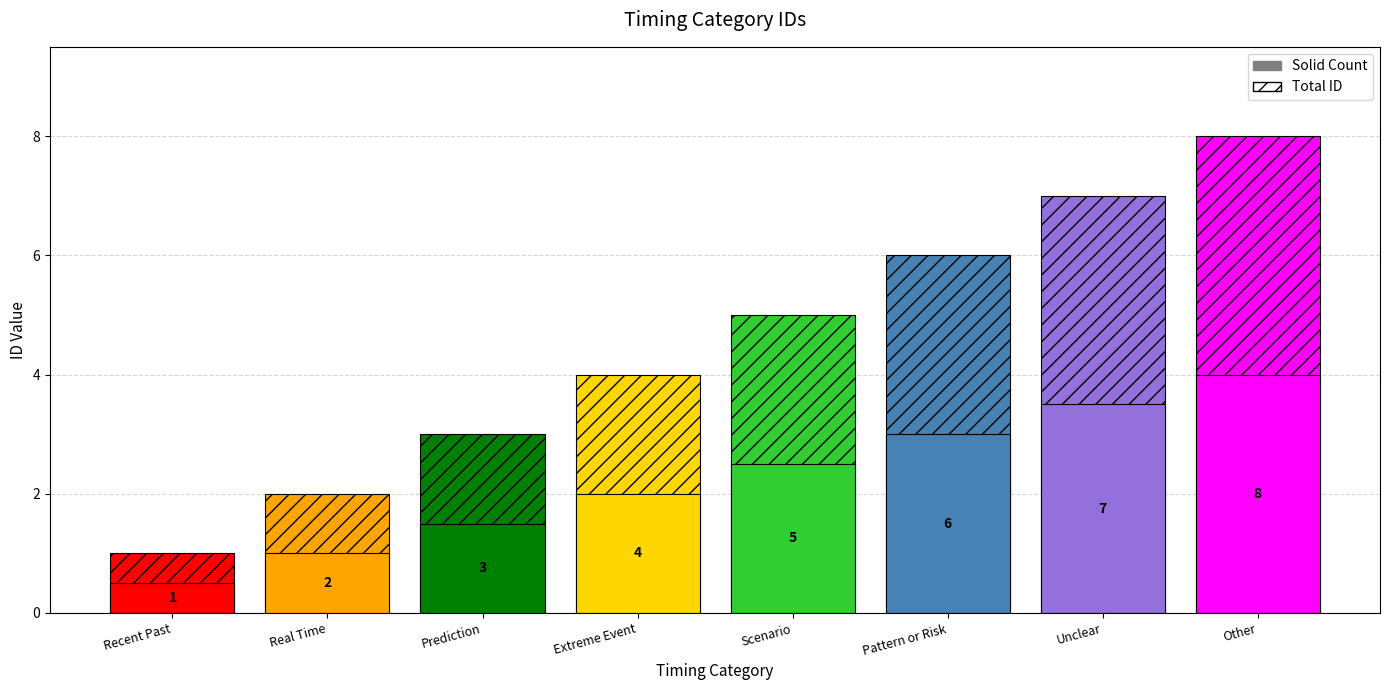

Reading left to right, transcribe all the data shown in this chart.

Recent Past=1	Real Time=2	Prediction=3	Extreme Event=4	Scenario=5	Pattern or Risk=6	Unclear=7	Other=8